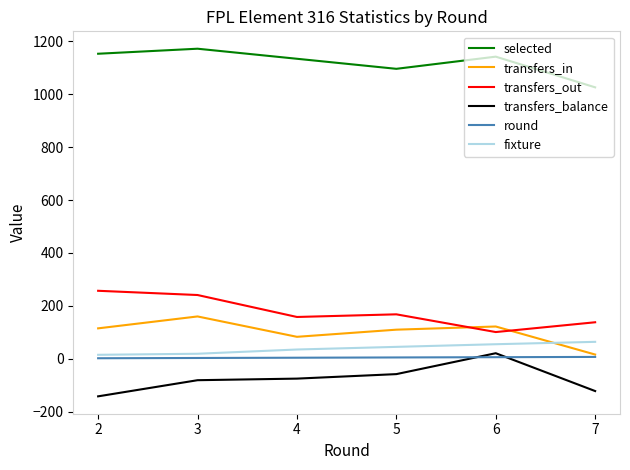

What is the maximum value shown in the chart?

1172